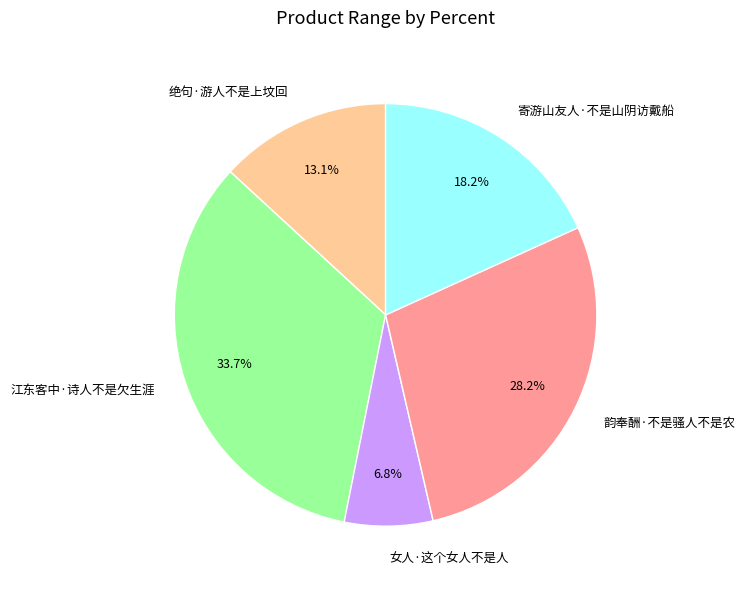

What is the smallest slice in the pie chart?

女人·这个女人不是人